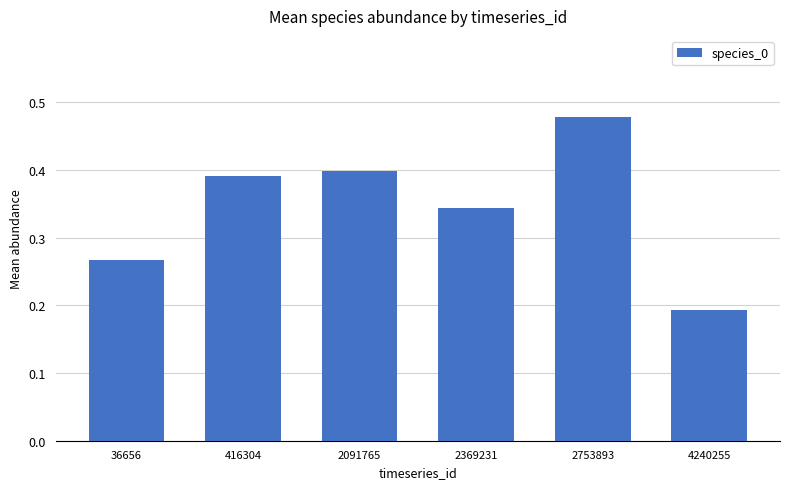

What is the change in value from 2091765 to 2753893?

+0.1